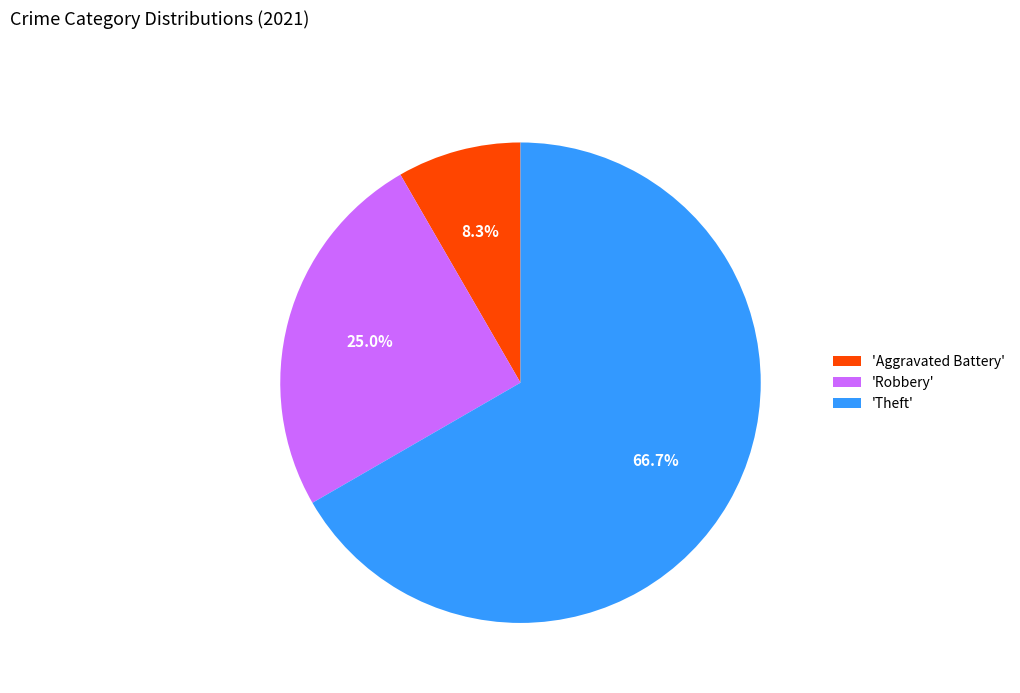

What is the total percentage of 'Robbery' and 'Aggravated Battery'?

33.3%